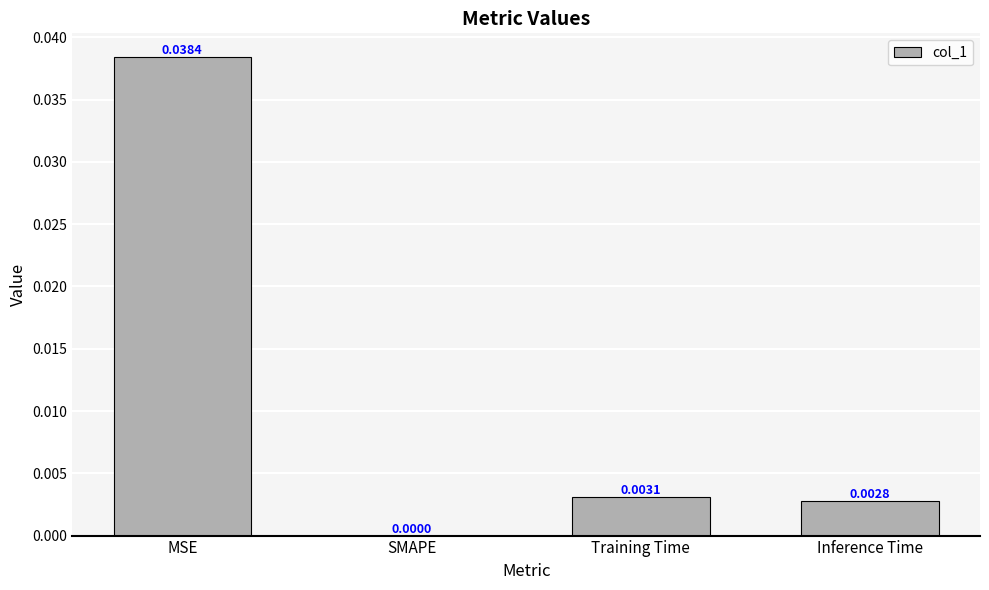

How many values are above zero?

3